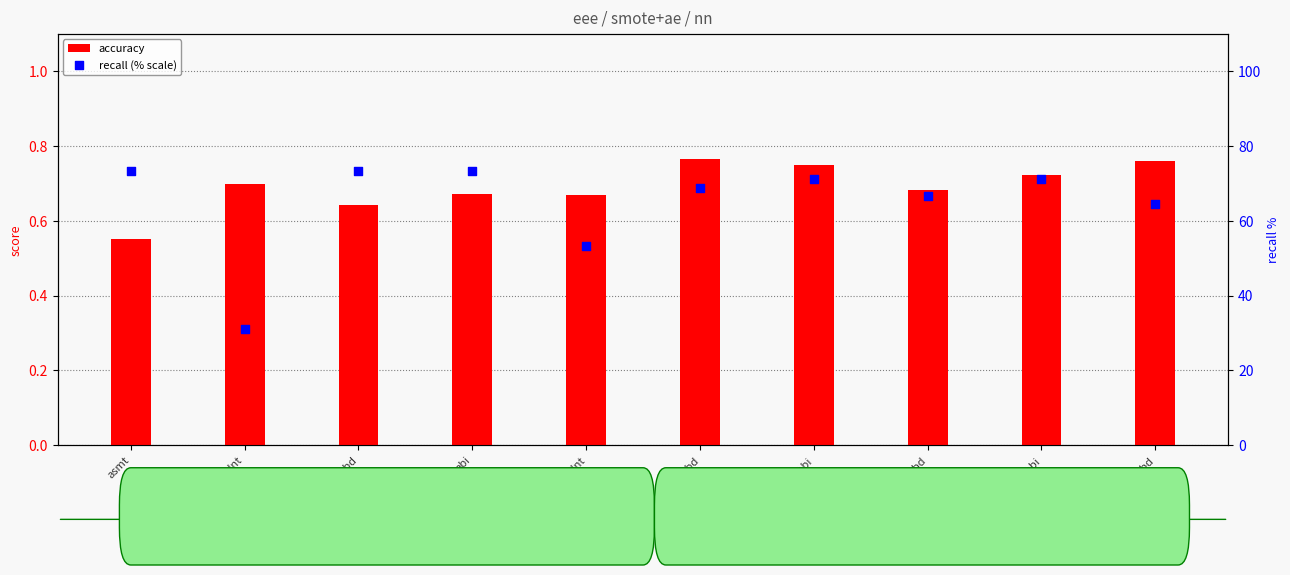

Is the value of accuracy at stdnt_abd greater than the value of recall (% scale) at asmt_stdnt_abd?

No